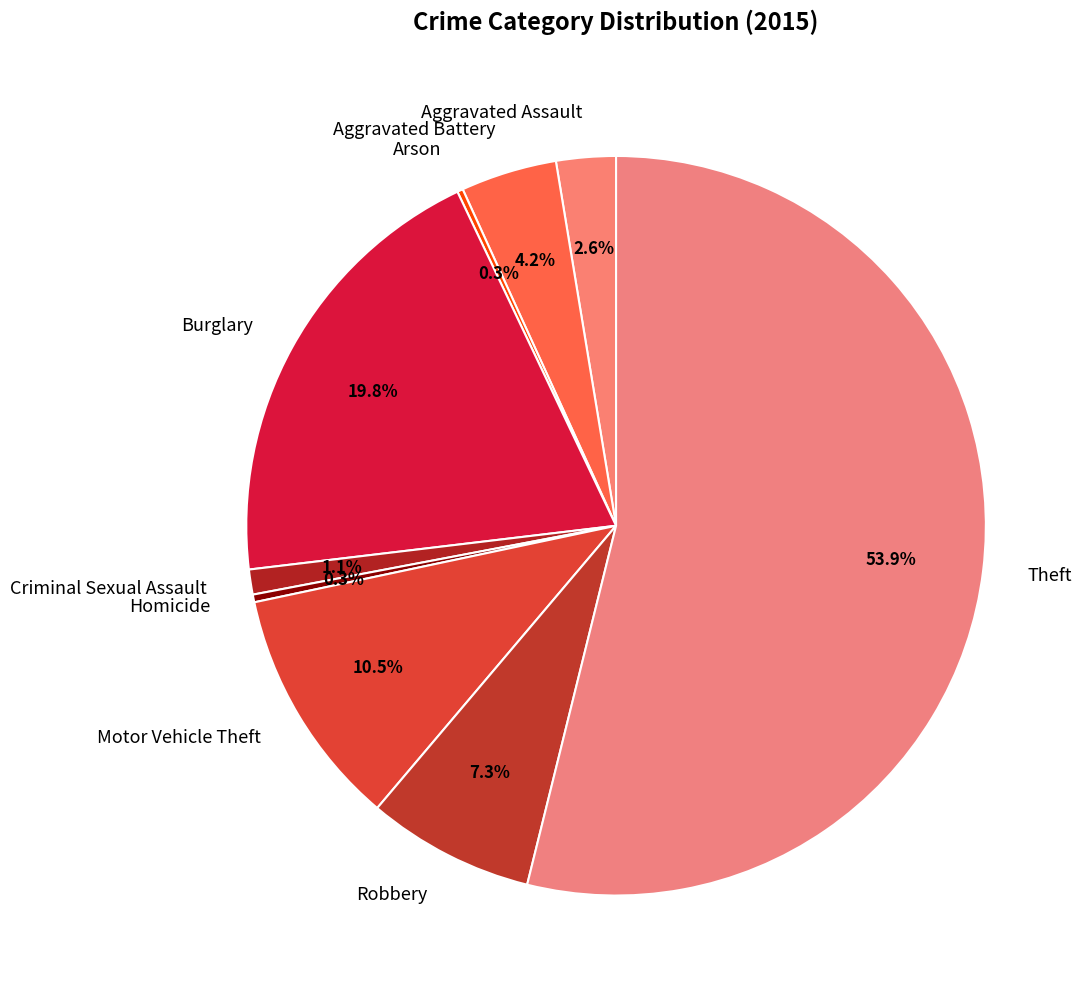

Is it true that Criminal Sexual Assault is 11% of the pie?

False